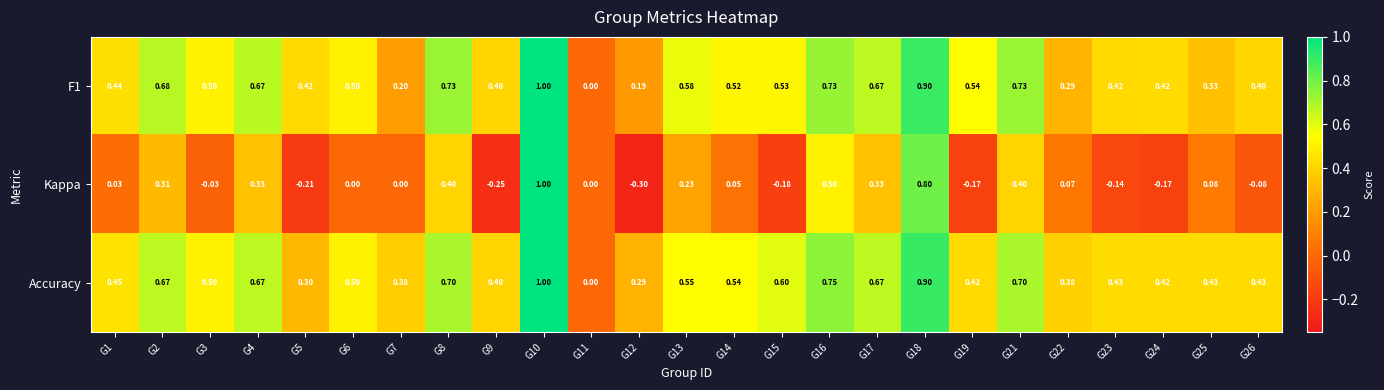

Count the number of categories in the chart.

25